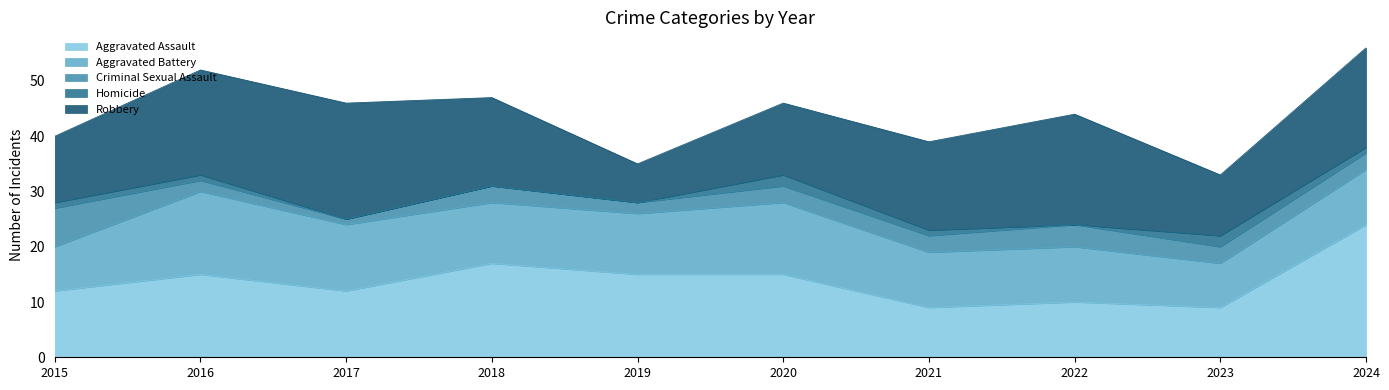

Which series has the largest total across all categories?

Robbery